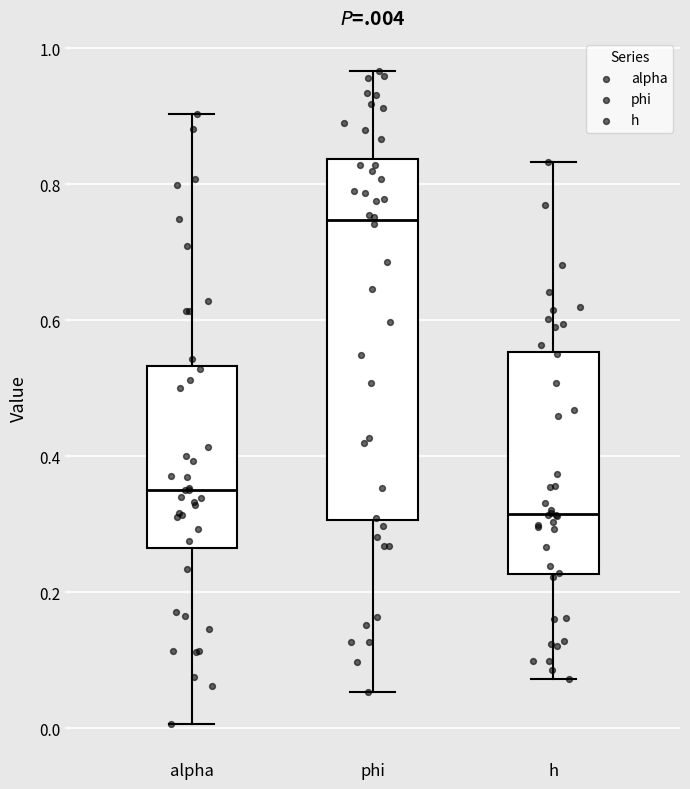

Reading left to right, read every box against the y-axis: the position of its median line, the range the box covers, and the ends of its whiskers. The values are not printed on the chart, so give them approximately, as read against the axis.

alpha: median 0.36, box 0.26 to 0.54, whiskers 0.00 to 0.90
phi: median 0.74, box 0.30 to 0.84, whiskers 0.06 to 0.96
h: median 0.32, box 0.22 to 0.56, whiskers 0.08 to 0.84